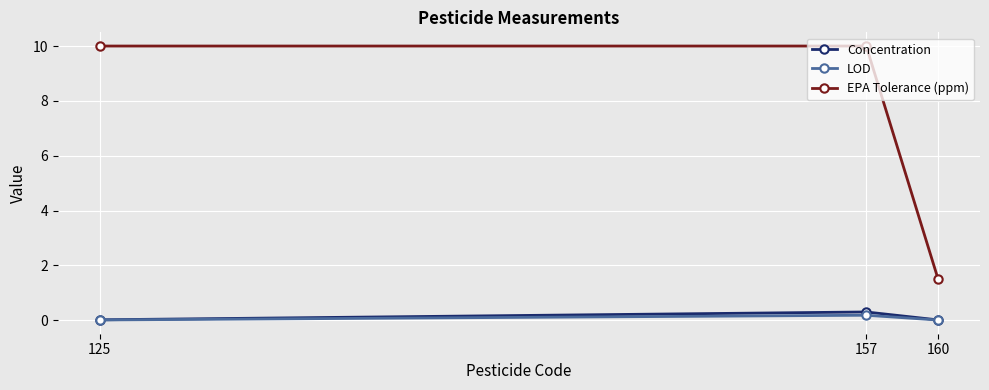

Which series has the largest range (max minus min)?

EPA Tolerance (ppm)